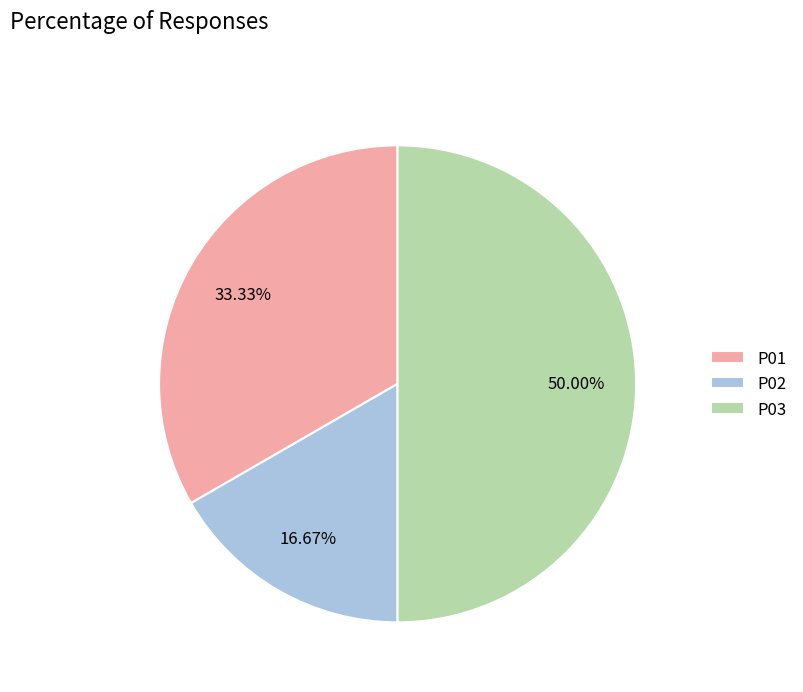

To the nearest percent, what is the combined percentage of P03 and P02?

67%